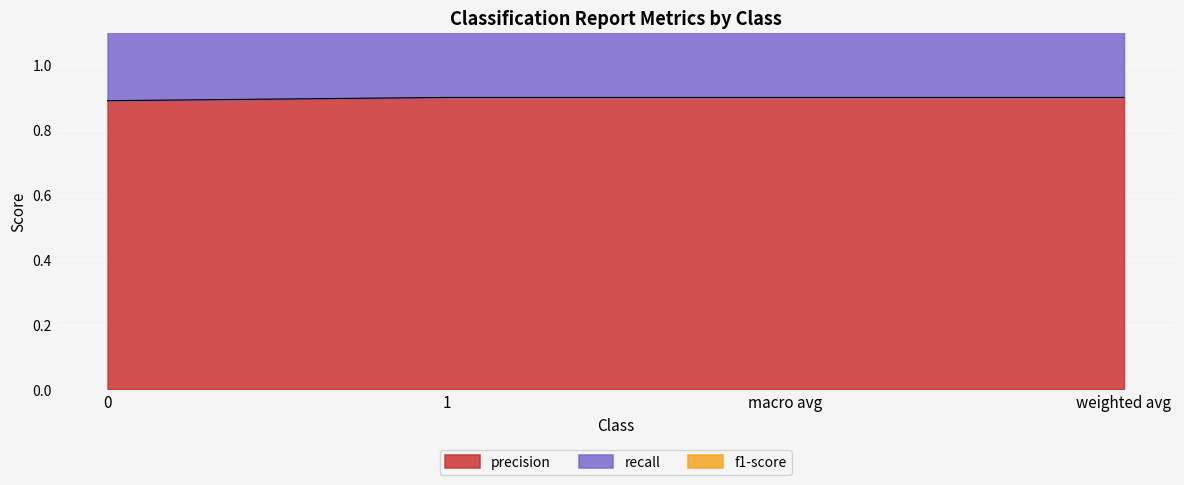

True or false: recall and f1-score intersect in this chart.

False